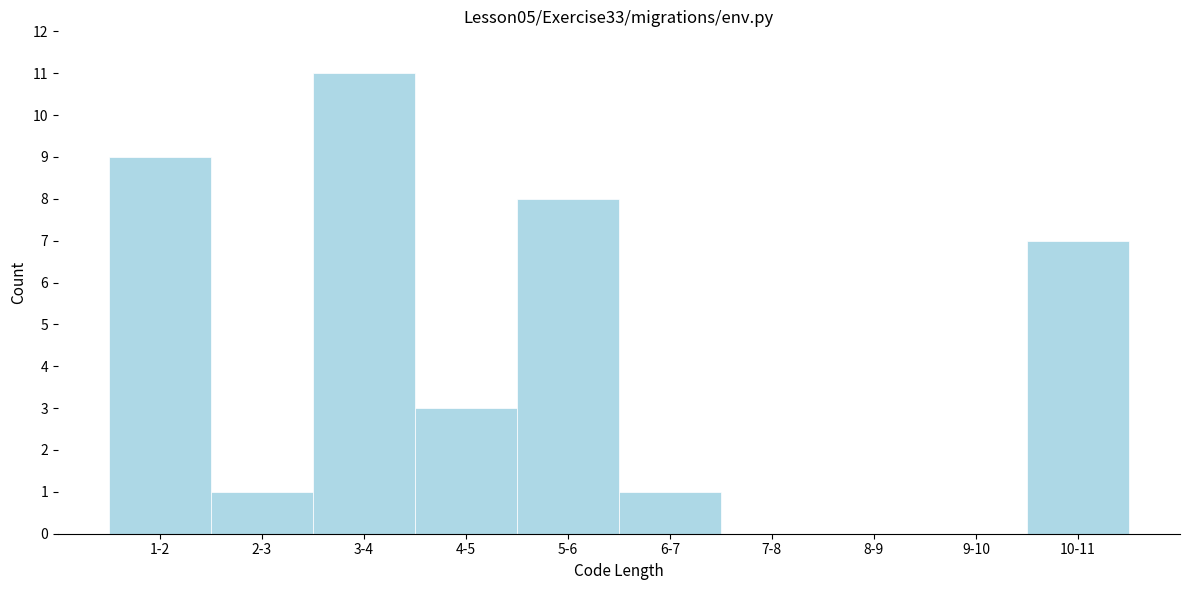

Reading left to right, what are all the values shown in this chart?

1-2=9	2-3=1	3-4=11	4-5=3	5-6=8	6-7=1	7-8=0	8-9=0	9-10=0	10-11=7